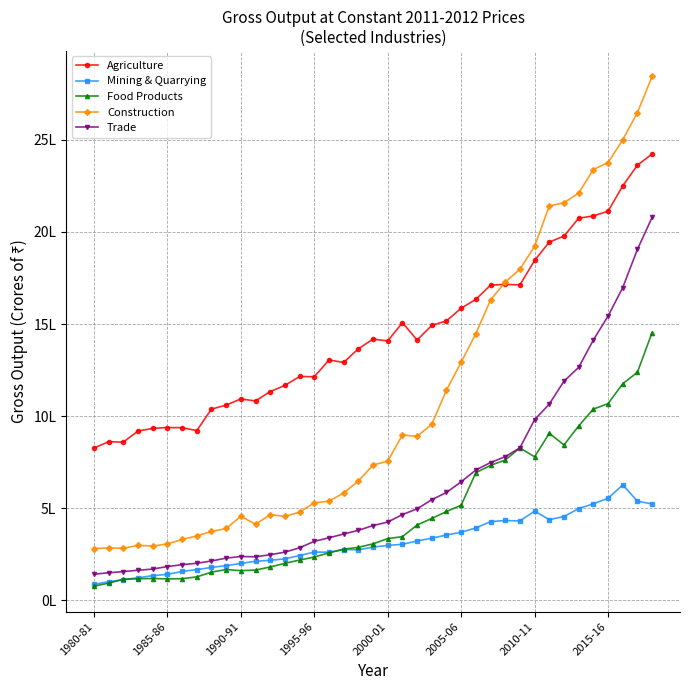

What are all the series names shown in the legend?

Agriculture, Mining & Quarrying, Food Products, Construction, Trade